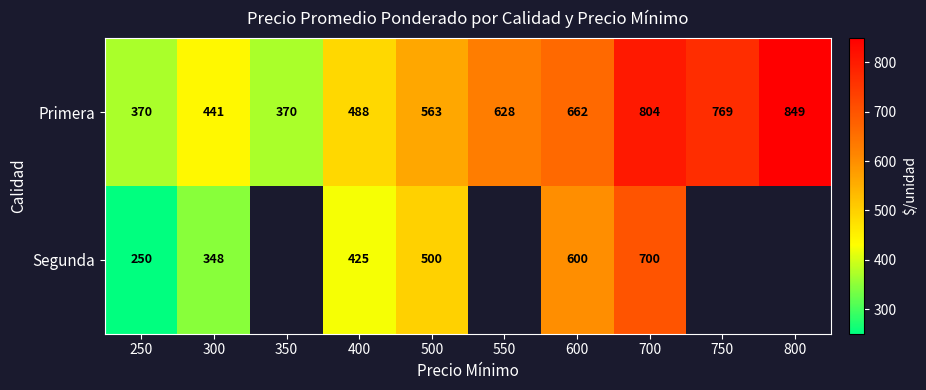

Is the value of Segunda at 250 greater than the value of Primera at 350?

No